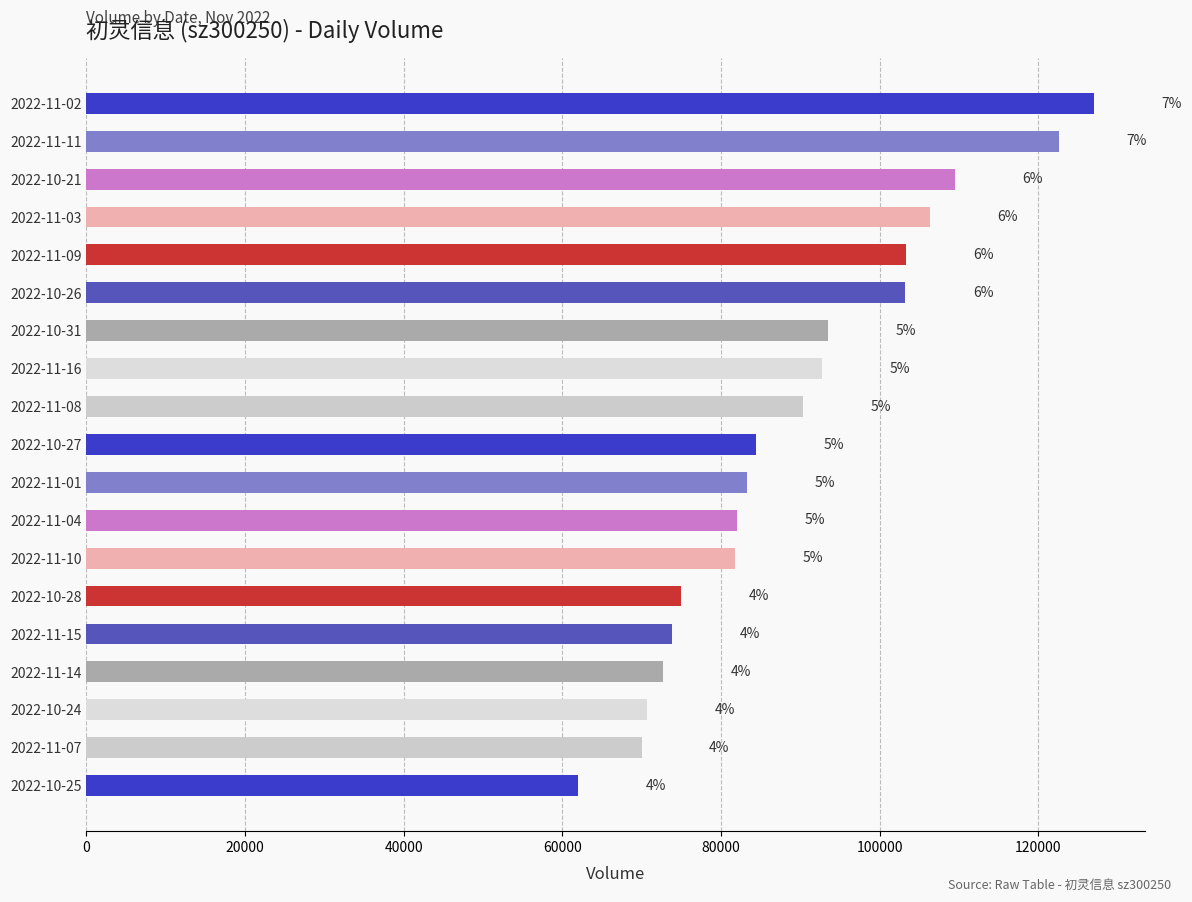

What is the sum of all values?

1704156